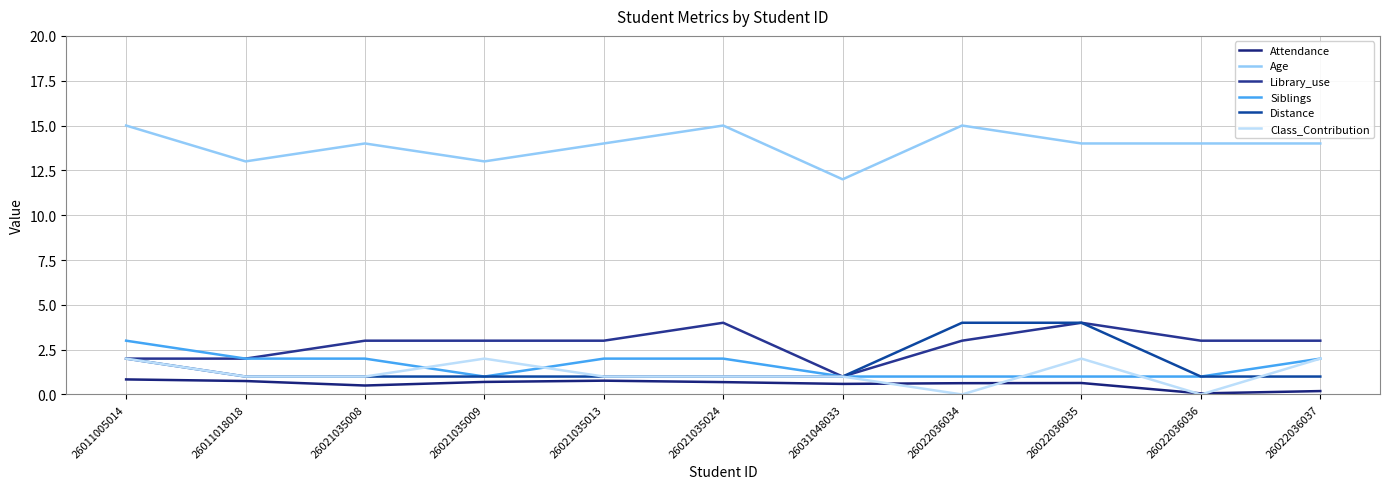

Does the chart display data point markers on the line(s)?

No